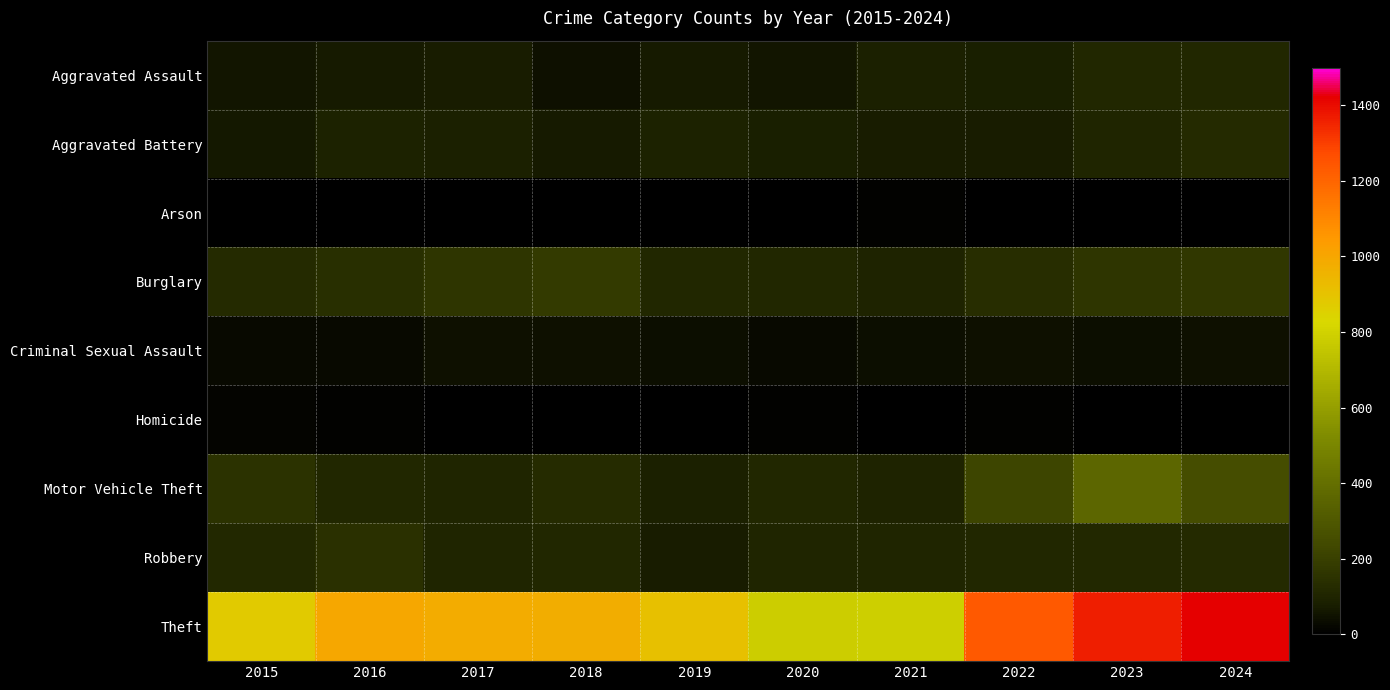

How many data points does each series have?

10